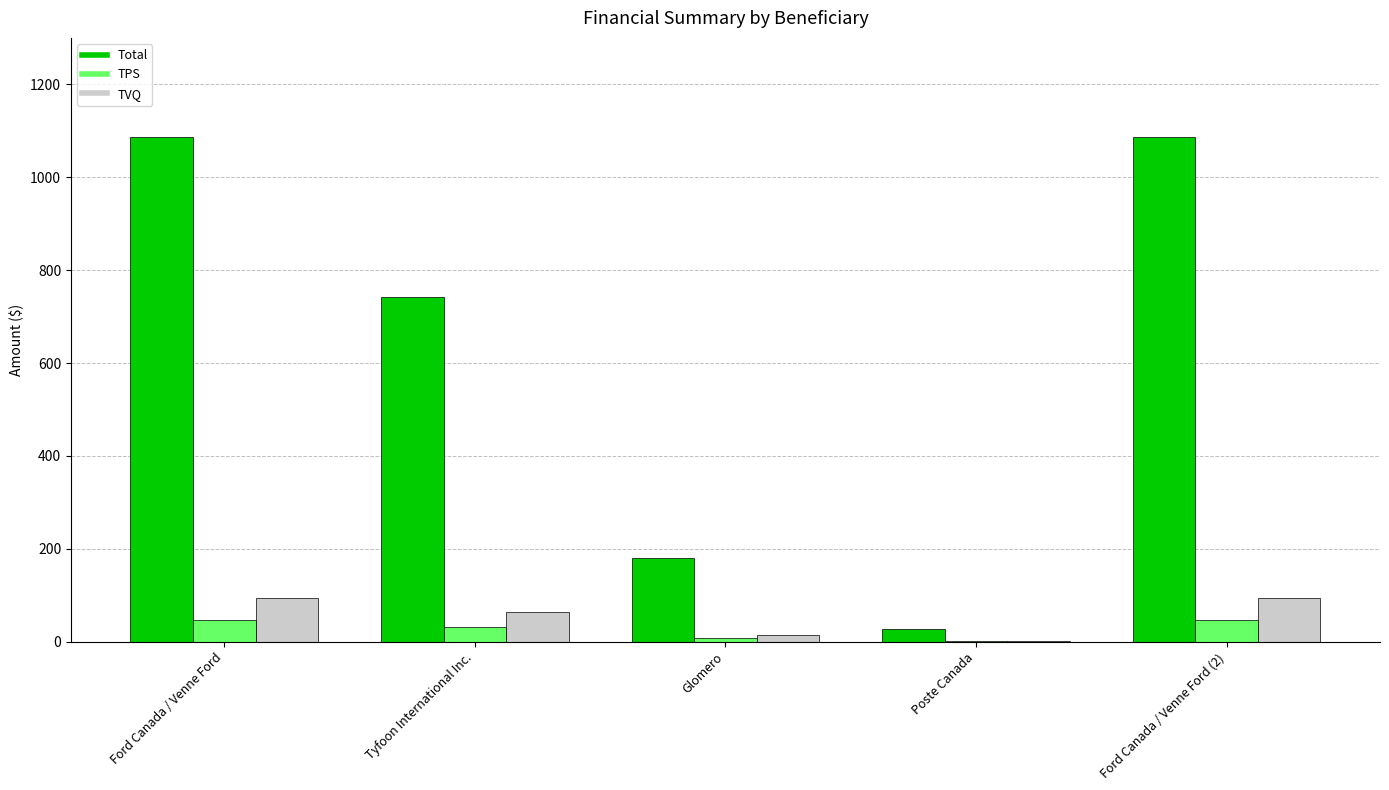

What is the maximum value shown in the chart?

1086.5